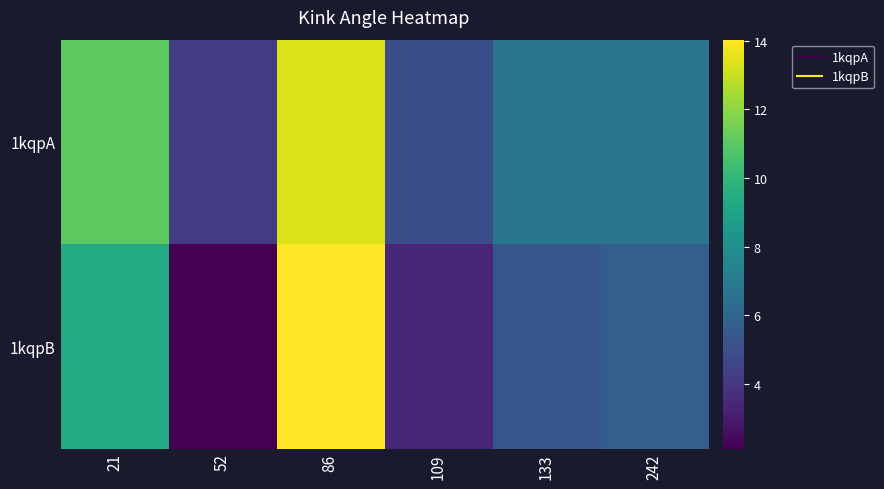

Reading left to right, extract all data points from this chart.

1kqpA: 21=11.1	52=4.2	86=13.4	109=5.0	133=6.8	242=6.7
1kqpB: 21=9.4	52=2.1	86=14.0	109=3.5	133=5.3	242=5.7